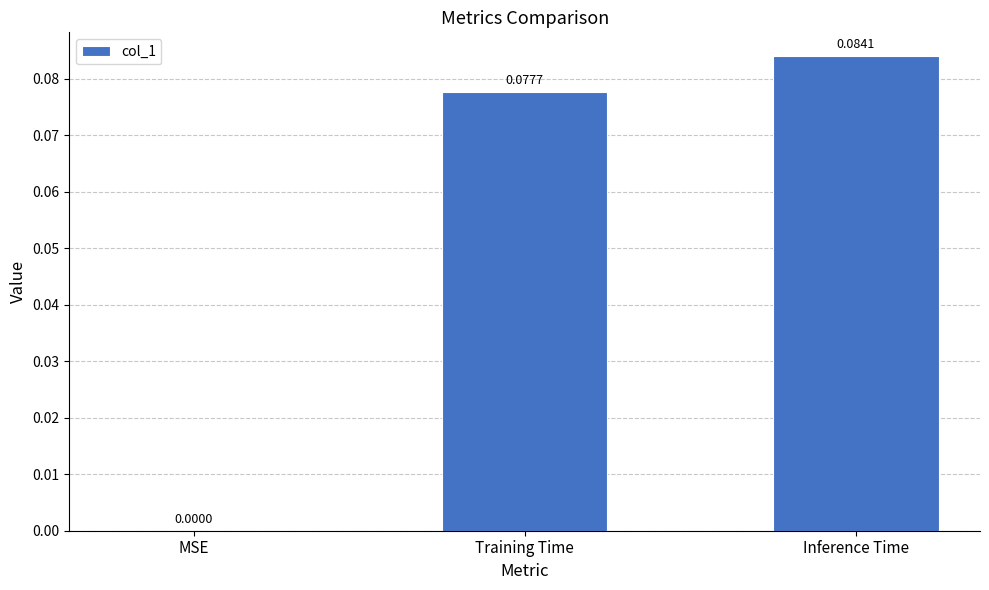

What is the change in value from MSE to Training Time?

+0.1